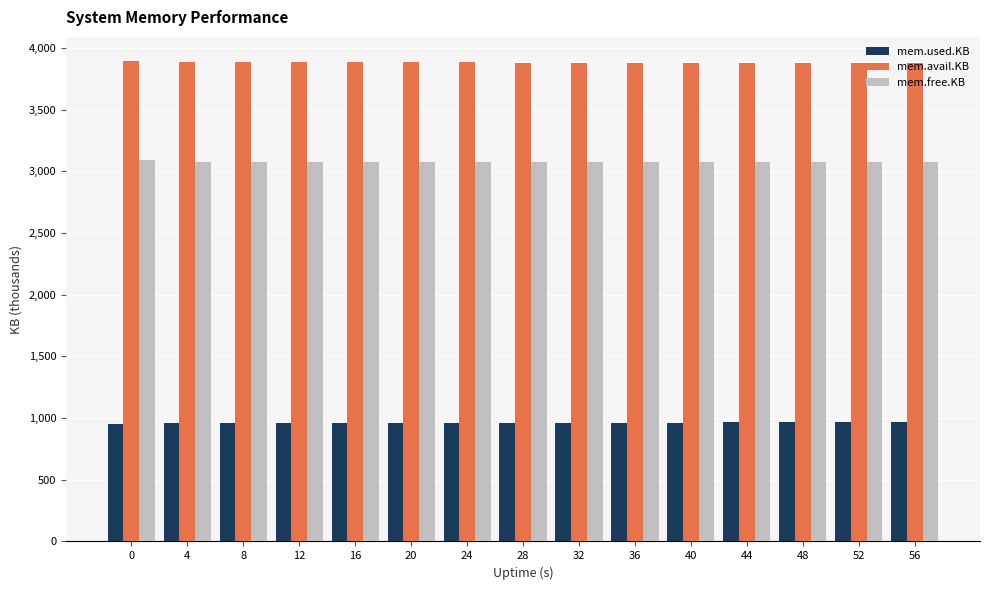

How many values in the mem.used.KB series are below 962?

6